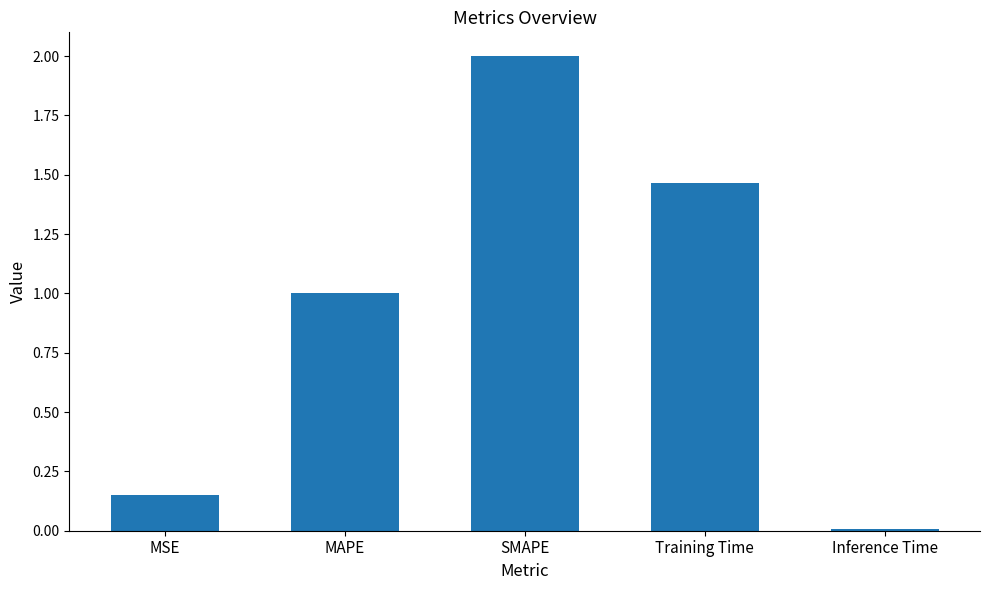

Rank the categories by value from lowest to highest.

Inference Time, MSE, MAPE, Training Time, SMAPE